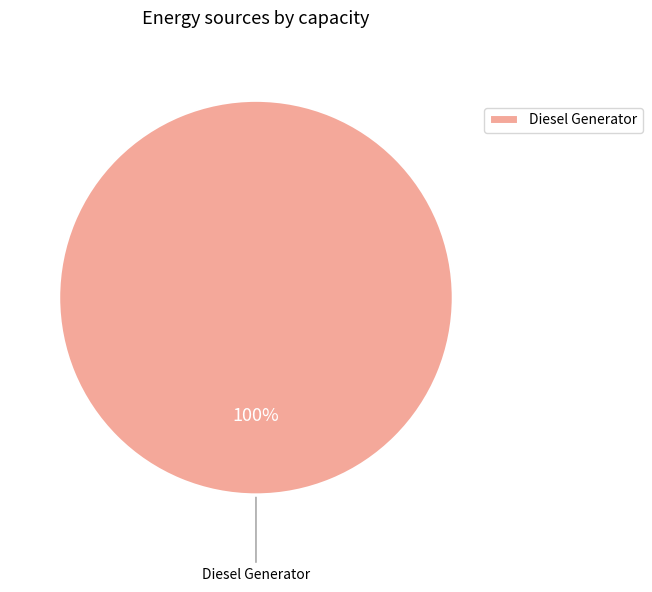

Rank the categories by value from lowest to highest.

Diesel Generator